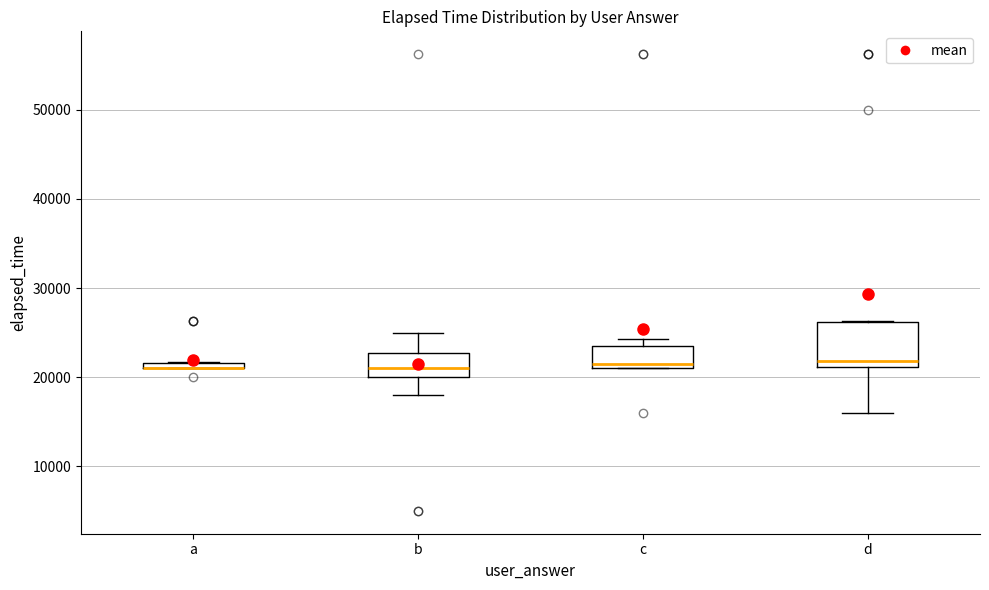

Comparing the boxes themselves (not the whiskers), which one is the tallest?

d